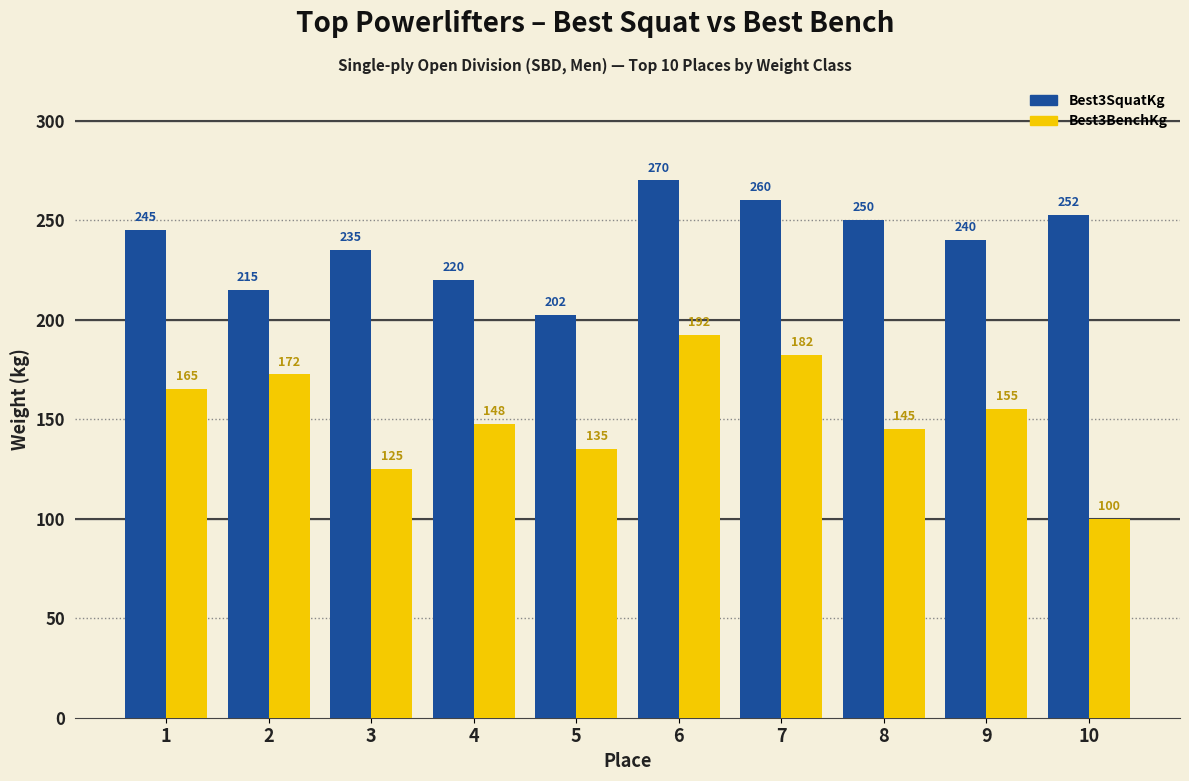

Count the number of data series in this chart.

2